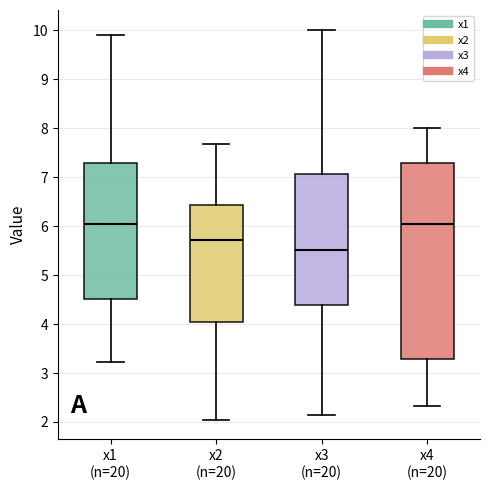

Which box has the lowest median line?

x3 (n=20)